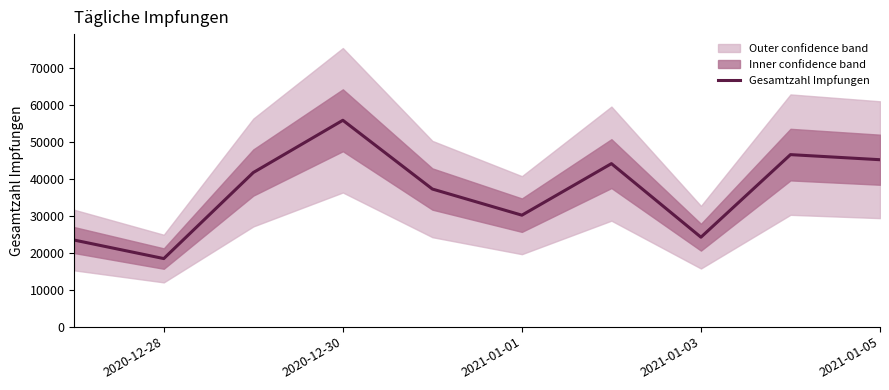

How many lines are shown in the chart?

1